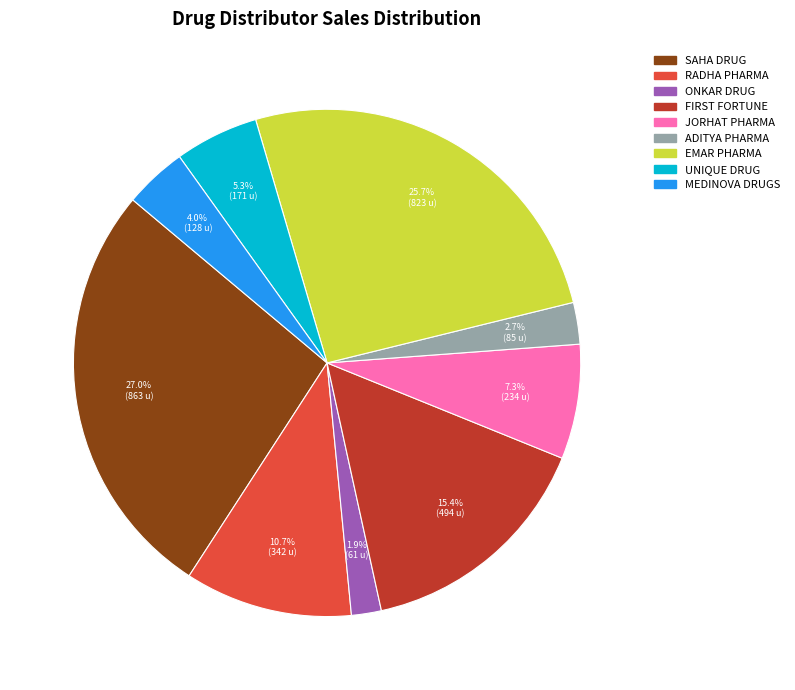

Does any single category account for the majority?

No